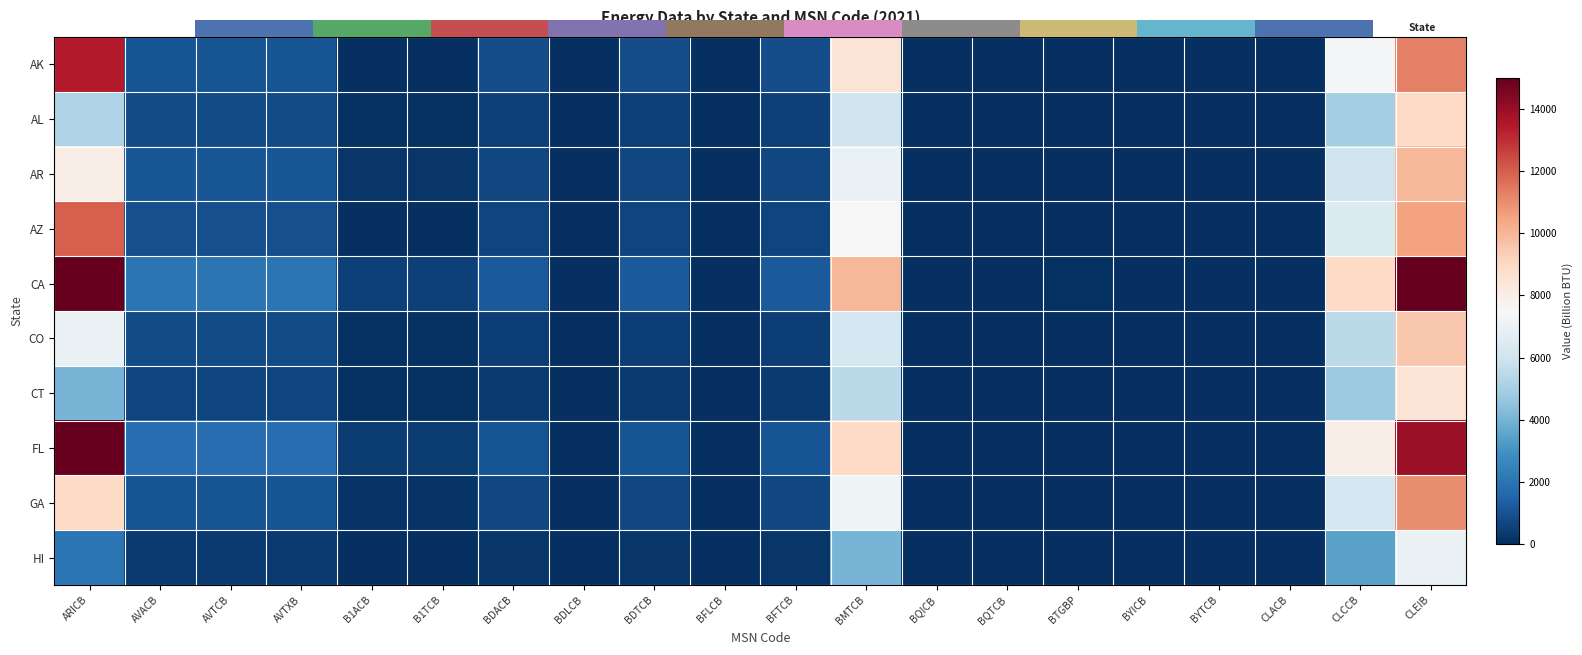

Is the value of AK at BQICB greater than the value of CA at BDTCB?

No